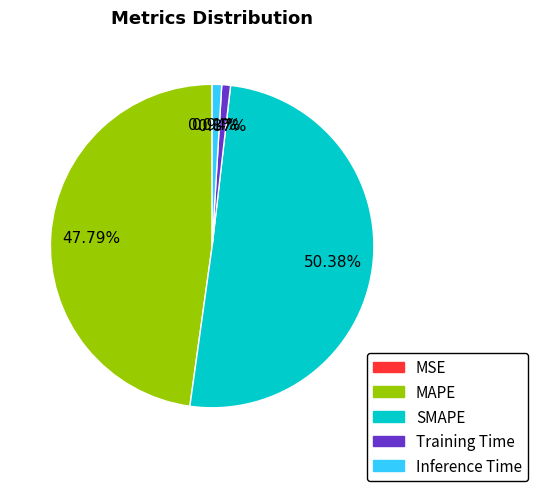

Does Inference Time account for over 50% of the chart?

No